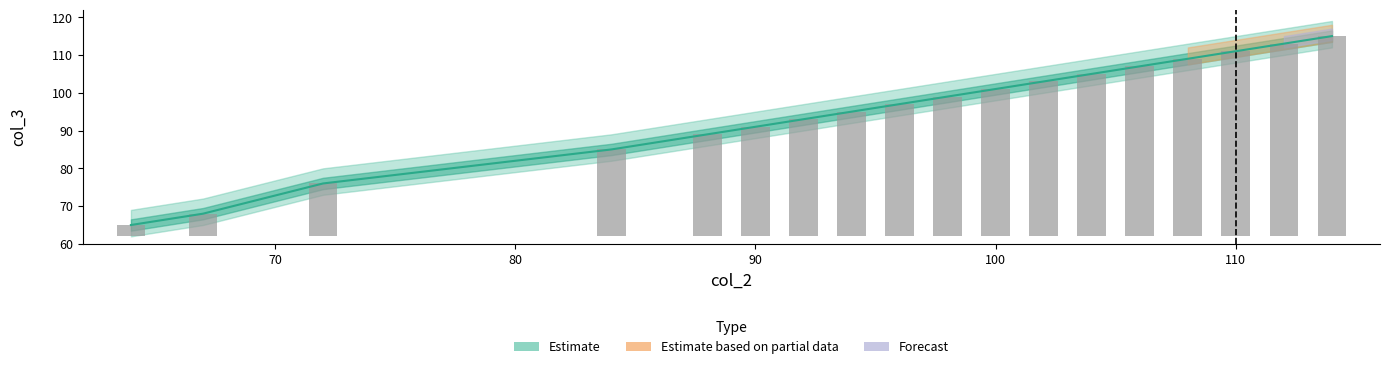

Which has a higher value, 90 or 84?

90